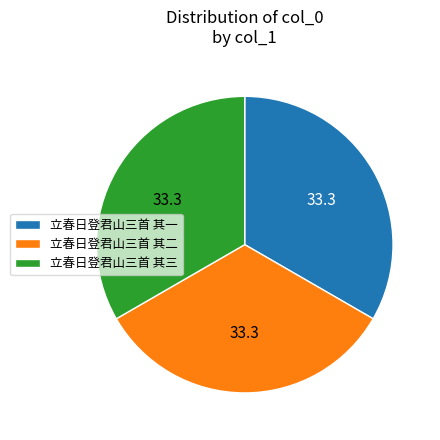

Is the sum of 立春日登君山三首 其二 and 立春日登君山三首 其三 greater than half?

Yes